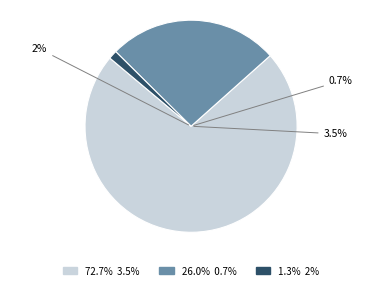

Does 38 represent more than half of the total?

No